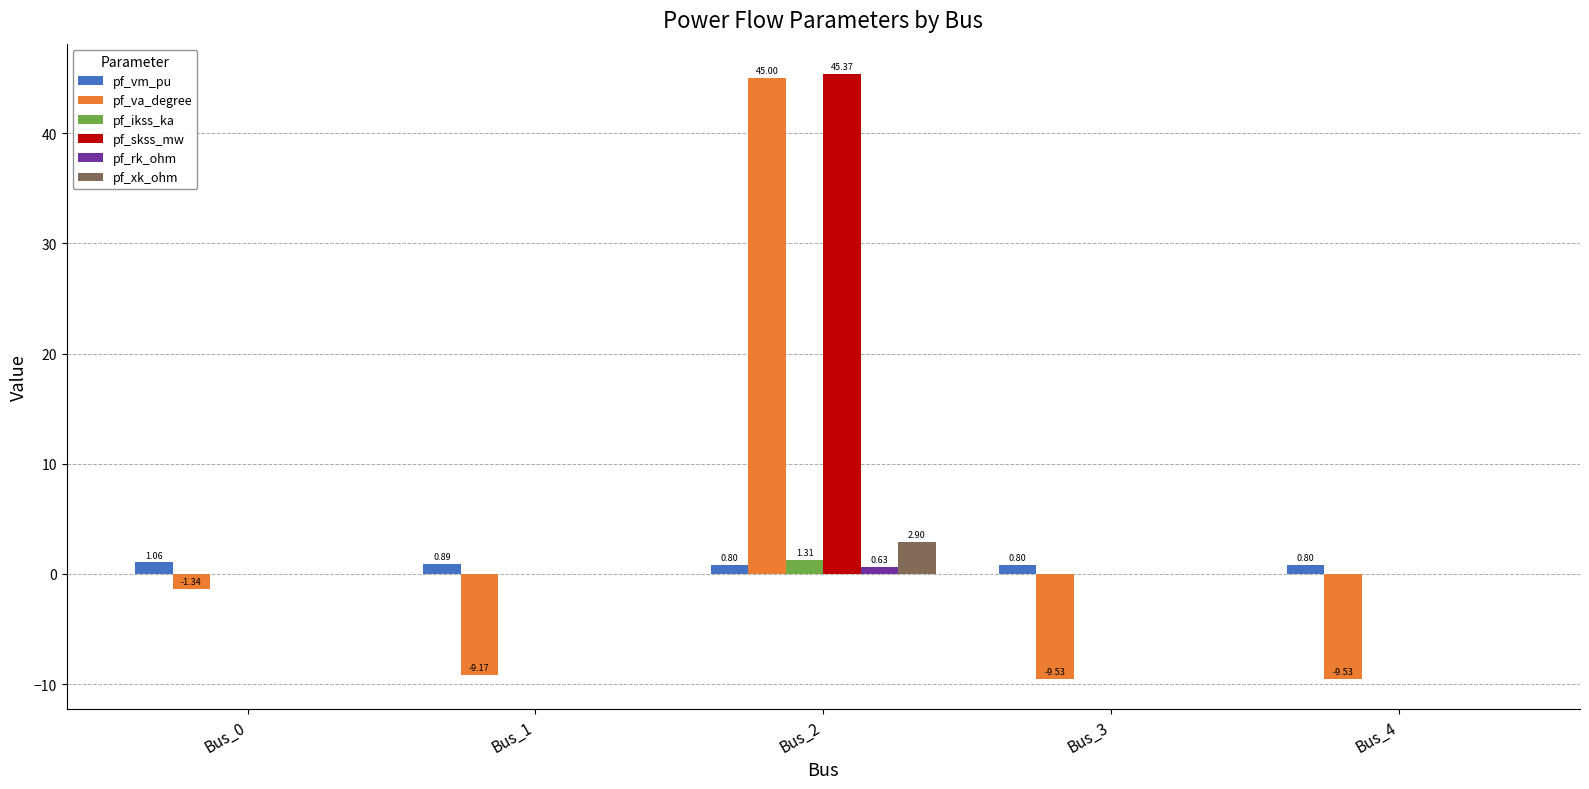

How many groups of bars are there?

5